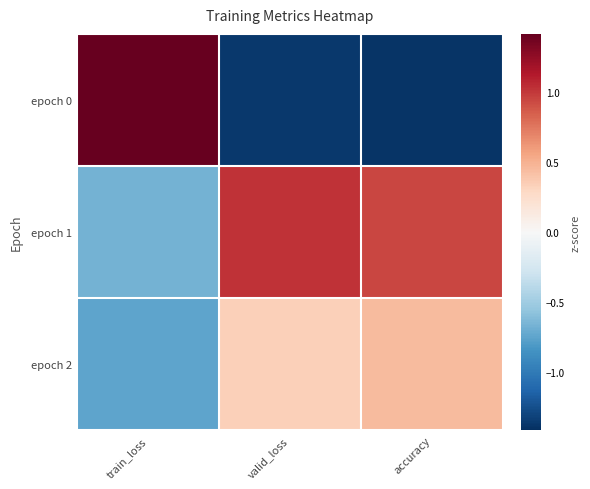

Rank the series by their maximum value, from highest to lowest.

epoch 0, epoch 1, epoch 2